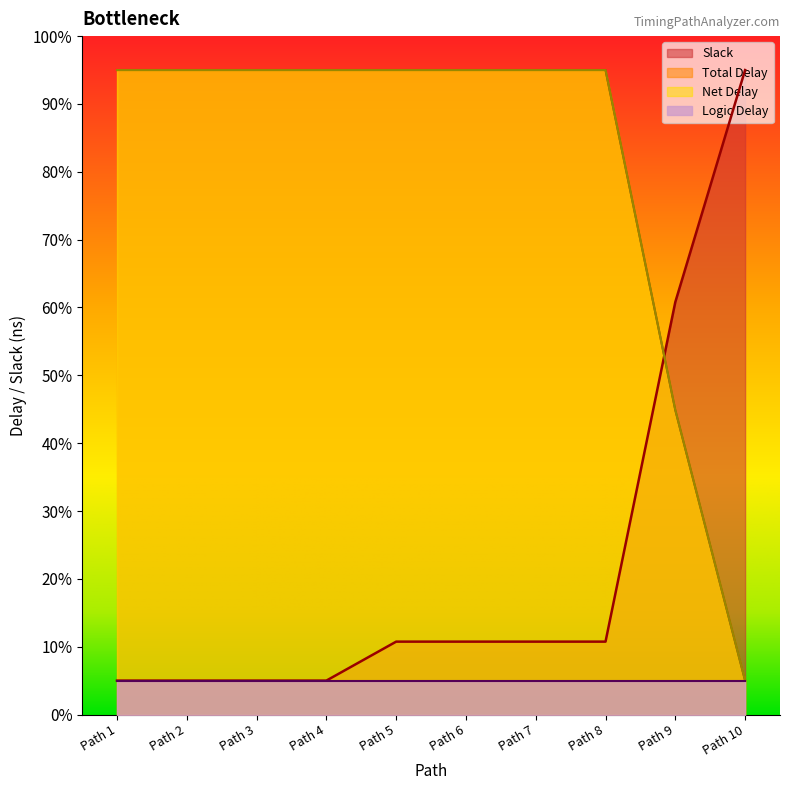

Rank the series at Path 4 from highest to lowest value.

Net Delay, Total Delay, Slack